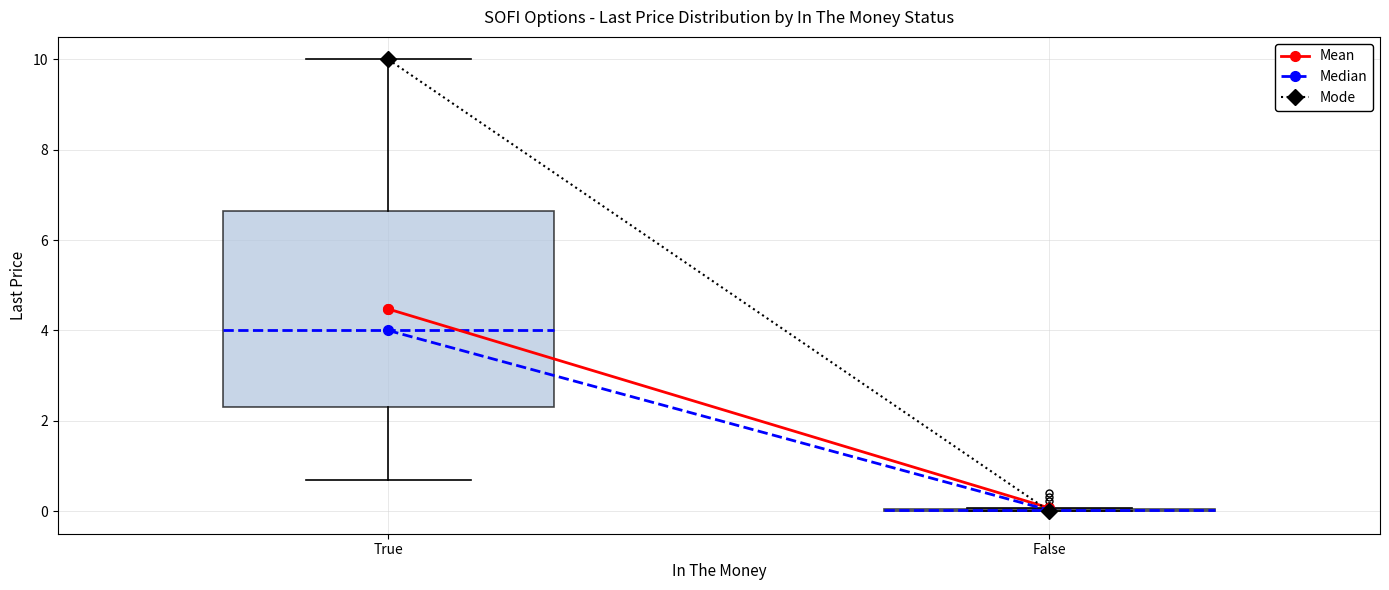

Reading left to right, transcribe this box plot: for each box, give where its median line is, the range the box spans, and where its two whiskers end, as read against the y-axis. The values are not printed on the chart, so give them approximately, as read against the axis.

True: median 4.0, box 2.4 to 6.6, whiskers 0.6 to 10.0
False: box collapsed to a line at 0.0, whiskers 0.0 to 0.0